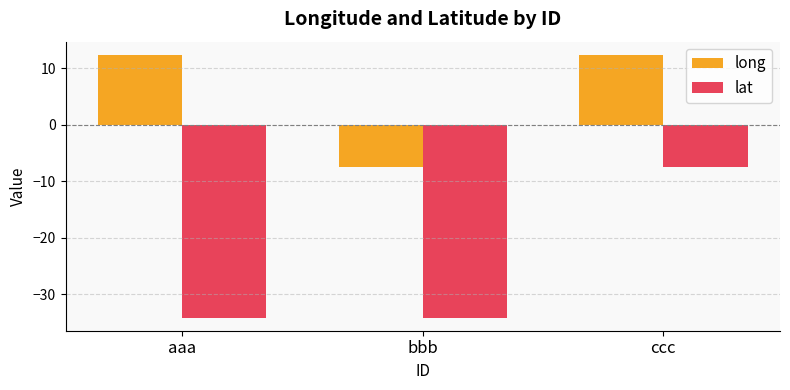

List the series in order of their peak value, highest first.

long, lat